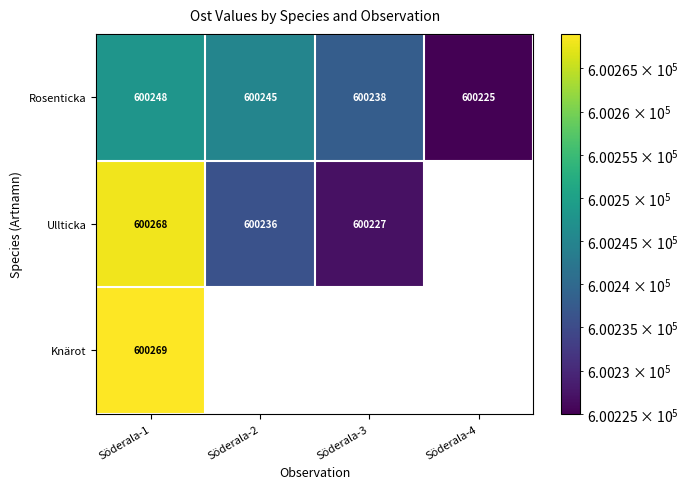

At Söderala-1, list the series in order from largest to smallest.

Knärot, Ullticka, Rosenticka